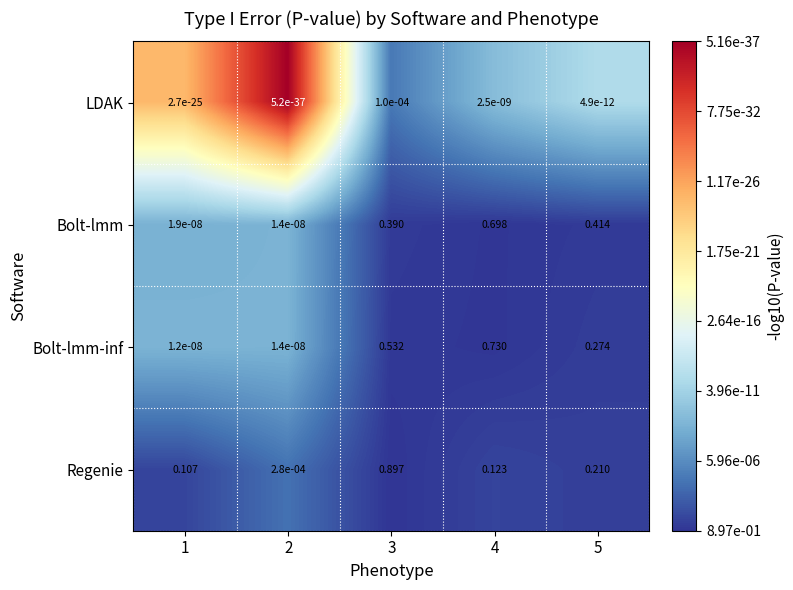

Count the number of data series in this chart.

4